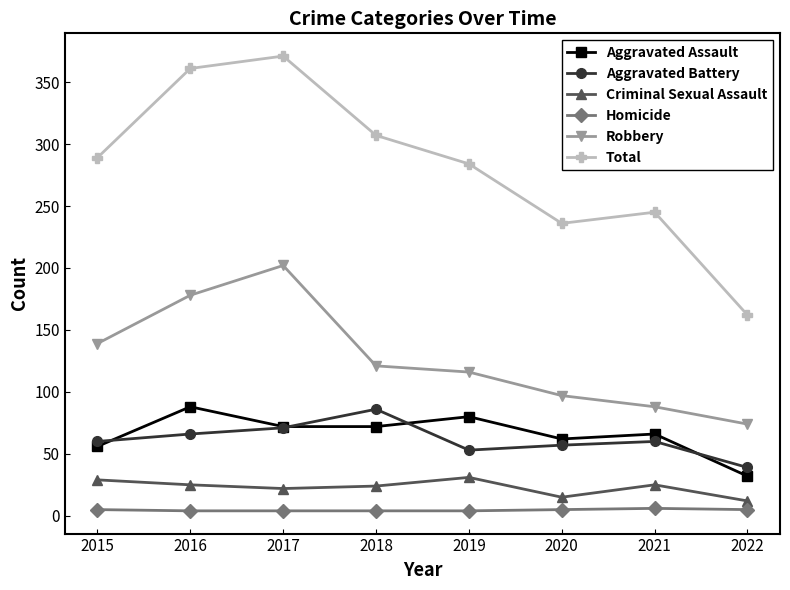

Does the chart display data point markers on the line(s)?

Yes